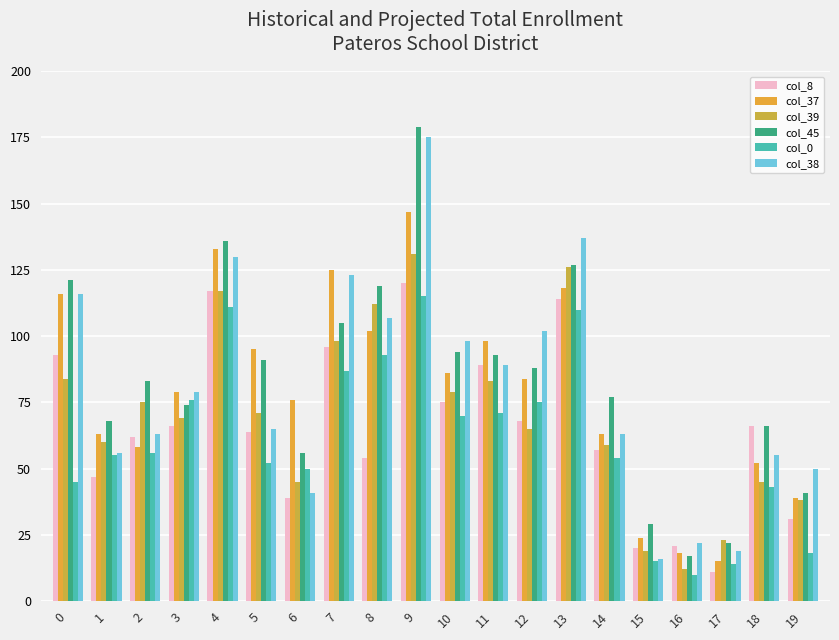

How many distinct data groups are displayed?

6